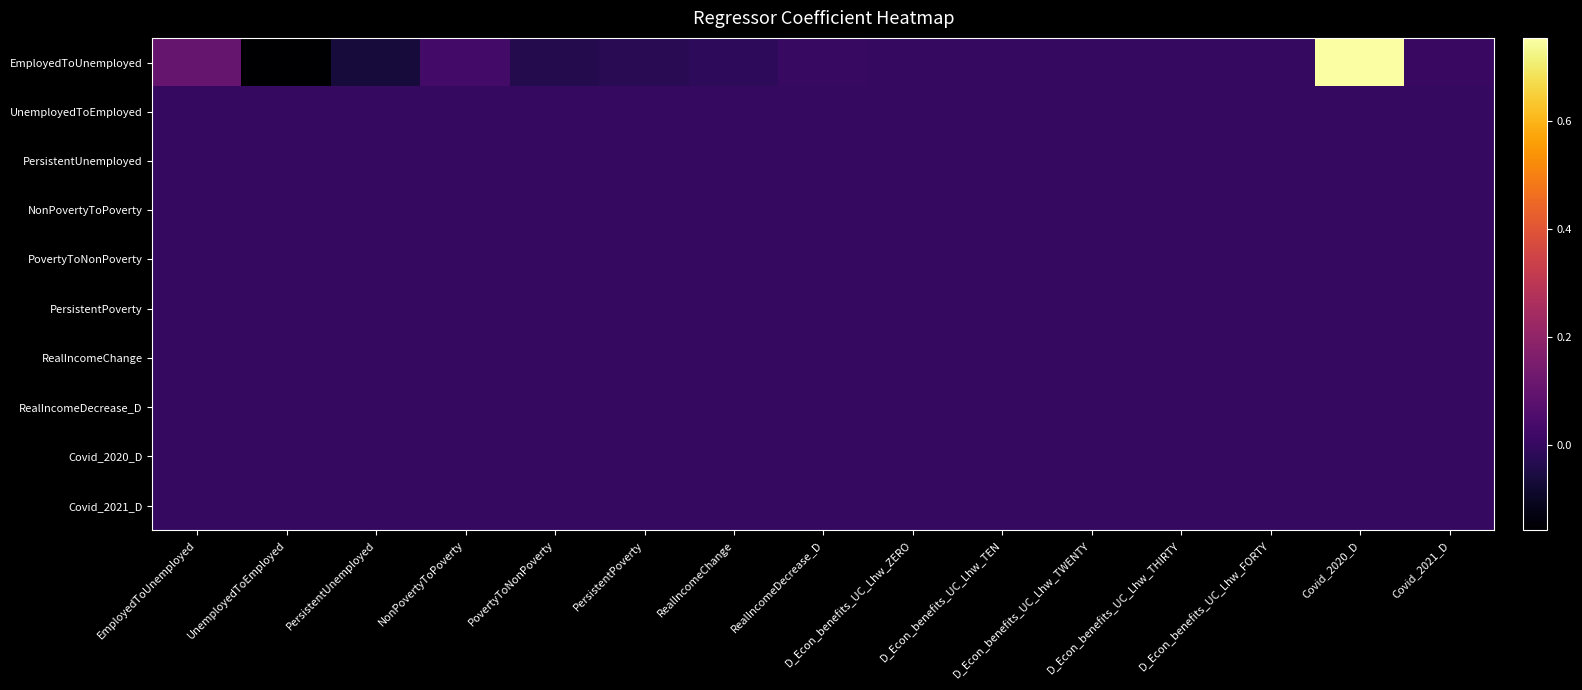

Which series has the largest total across all categories?

EmployedToUnemployed